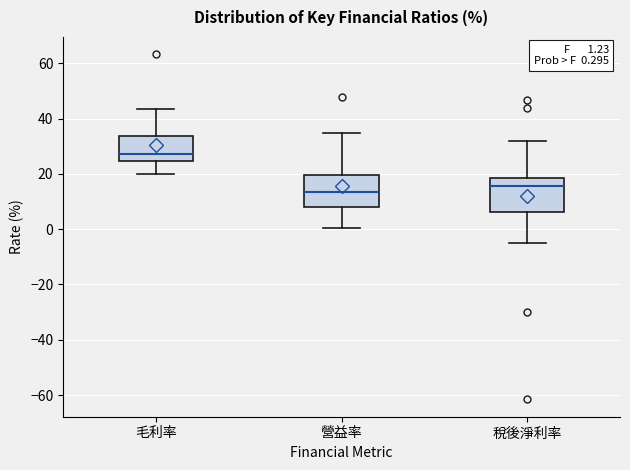

Which box has the highest median line?

毛利率